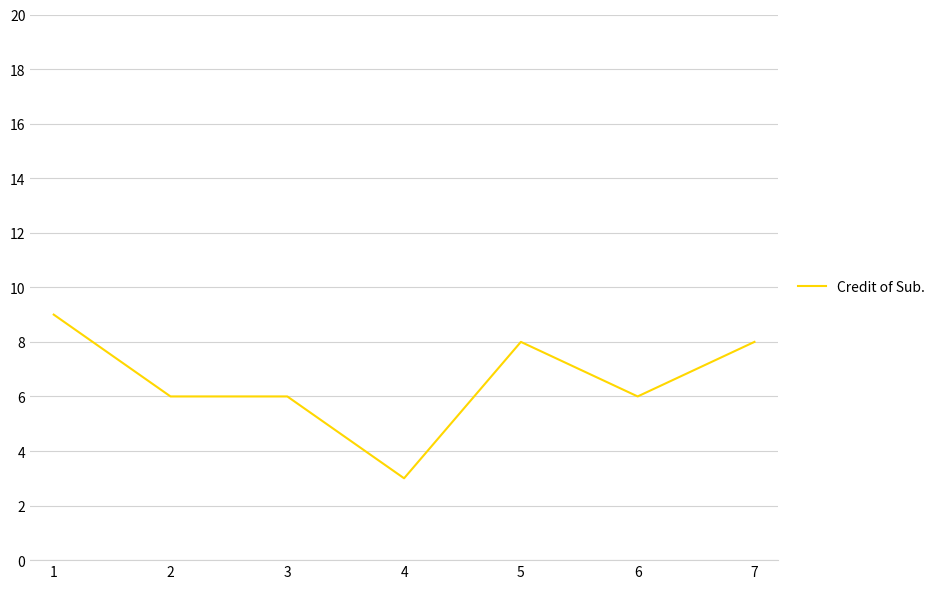

What is the change in value from 3 to 7?

+2